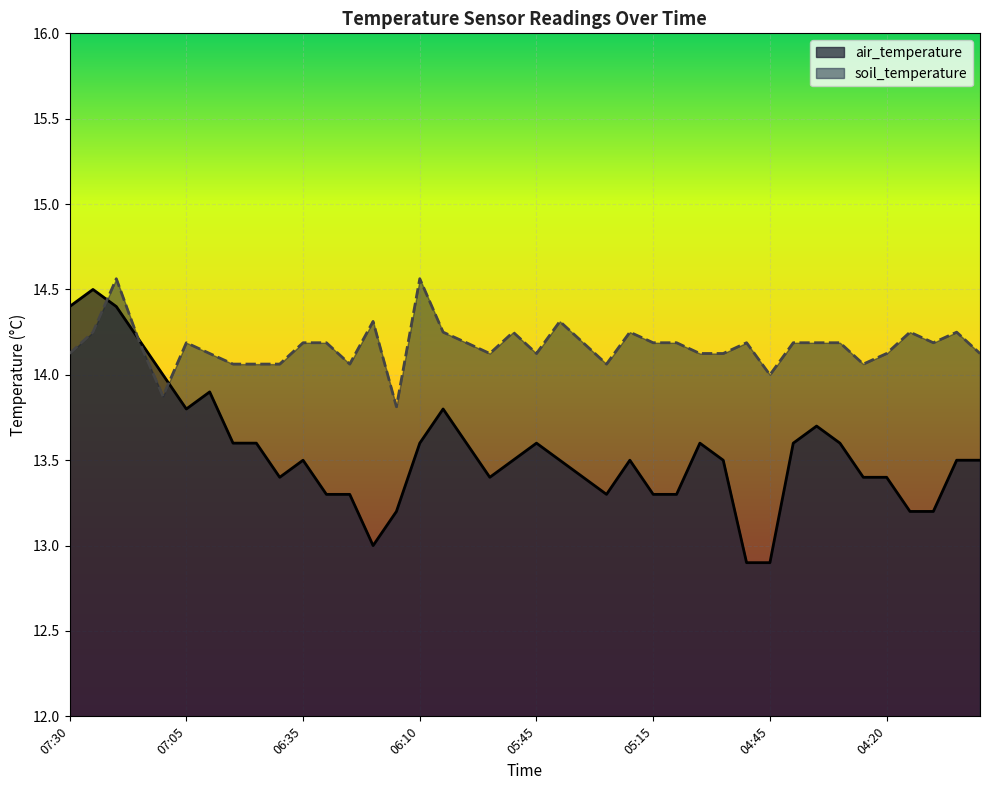

What position from the right is 05:55?

22